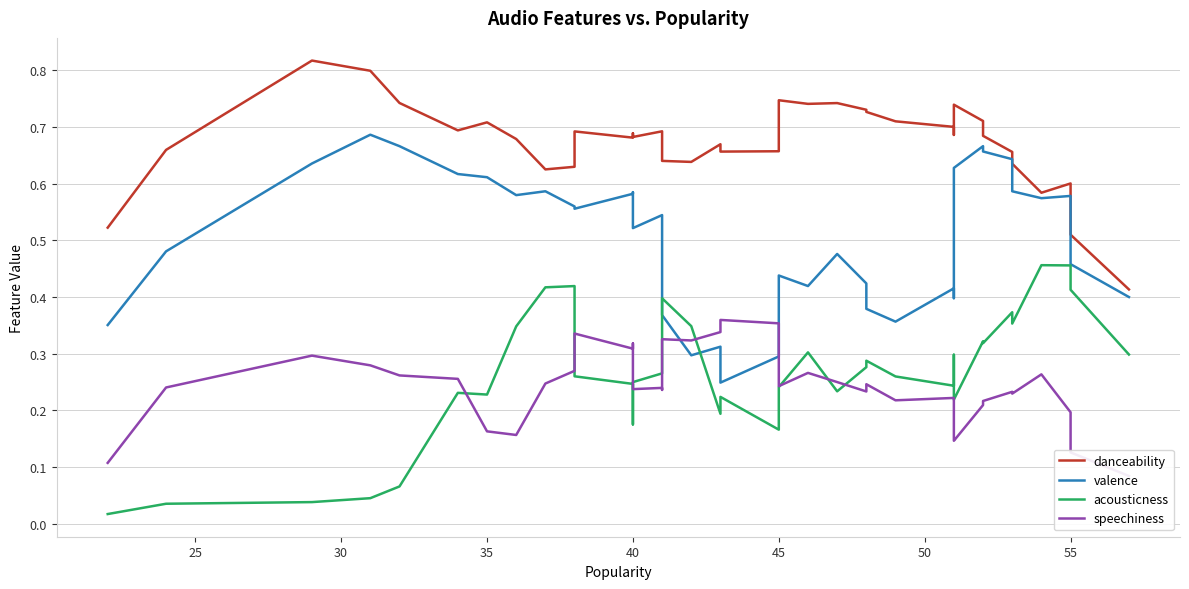

What is the difference between the second highest and second lowest values in the acousticness series?

0.4